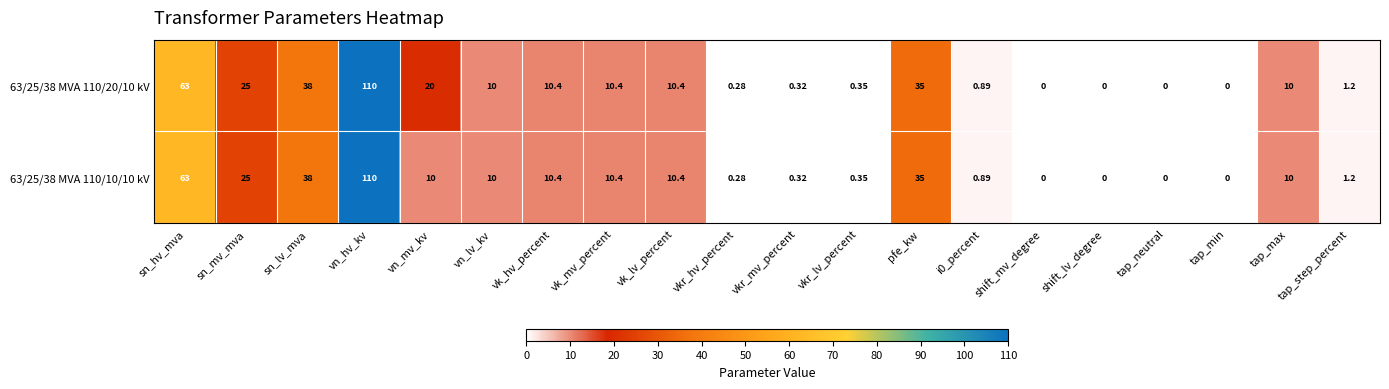

Where does the 63/25/38 MVA 110/20/10 kV series first go above 10?

sn_hv_mva